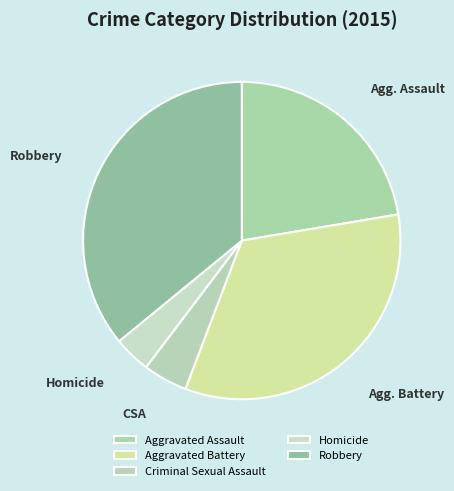

Combined, do Aggravated Battery and Aggravated Assault account for over 50%?

Yes